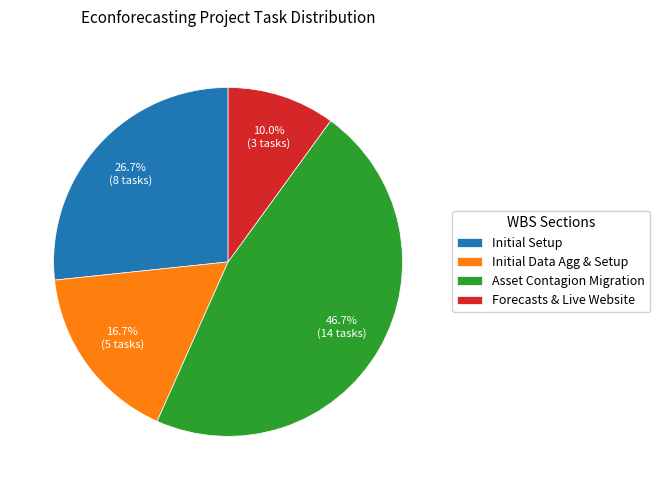

Count the number of slices in the pie.

4